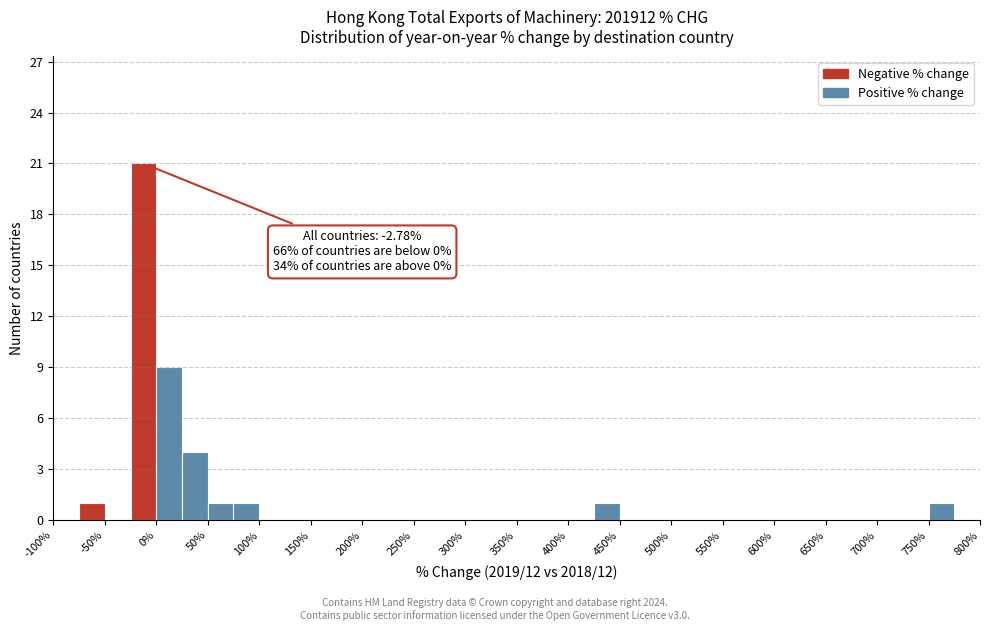

Over which range of the x-axis is the bar tallest?

-25 to 0